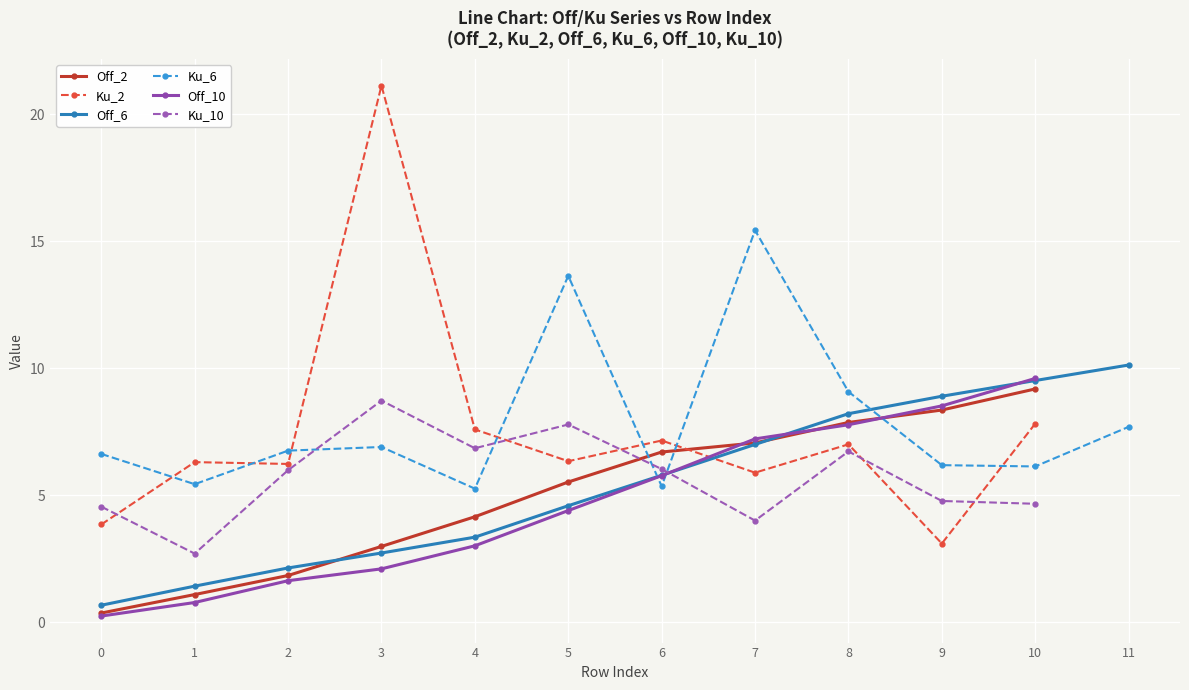

Is it true that Off_6 equals 8.2 at 8?

True